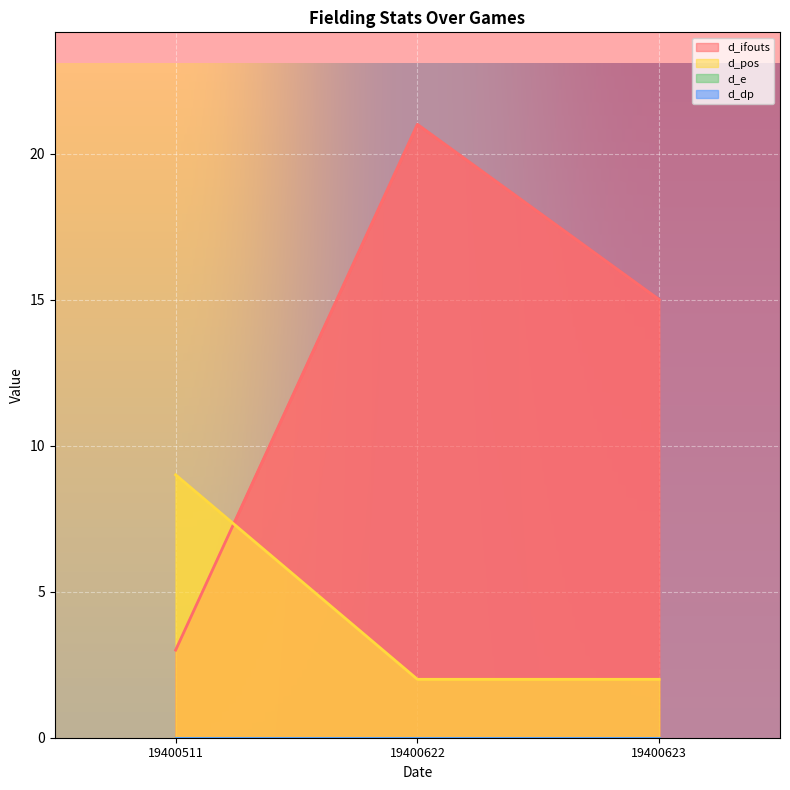

Is it true that d_ifouts equals 32 at 19400622?

False